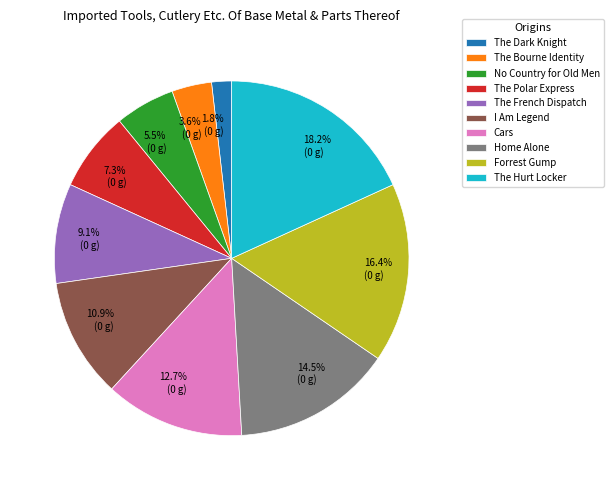

To the nearest percent, what portion does The Dark Knight represent?

2%